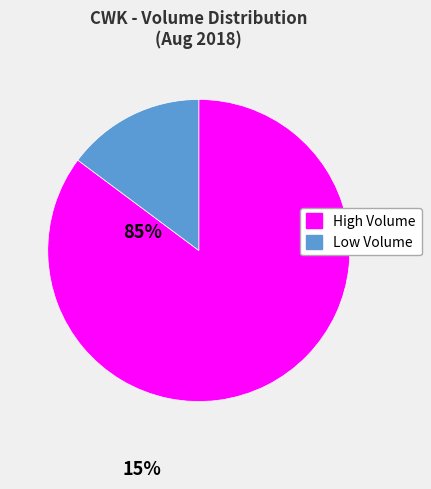

Is it true that Low Volume is 9% of the pie?

False